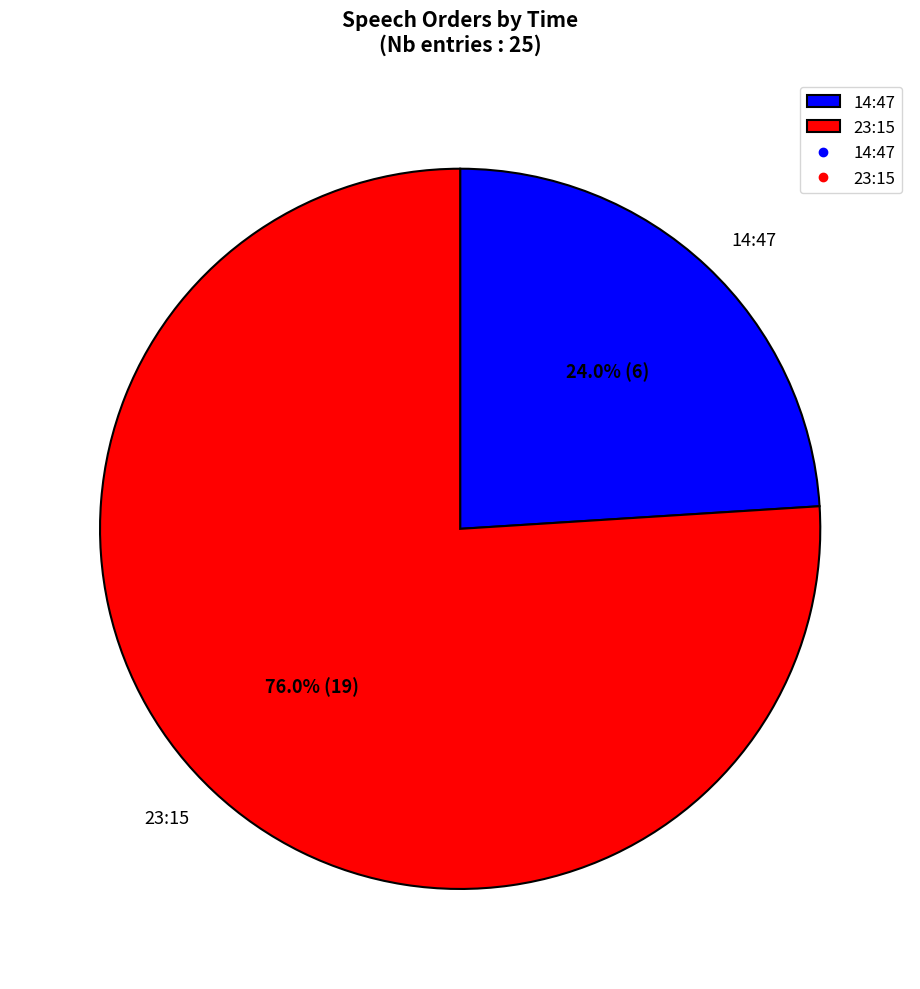

What is the ratio of the value at 14:47 to the value at 23:15?

0.3